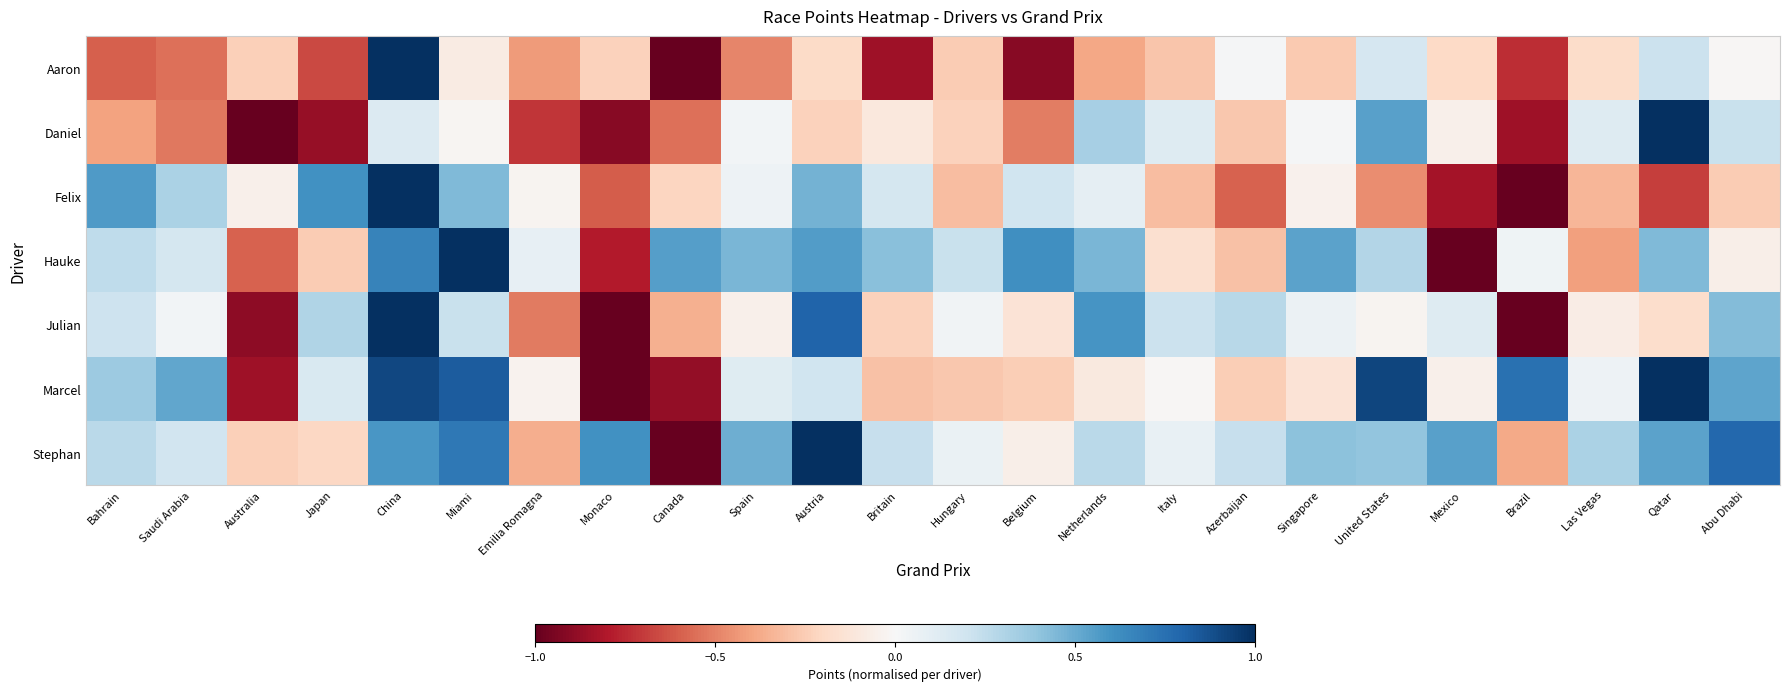

Which series changed the most between Spain and Las Vegas?

Hauke